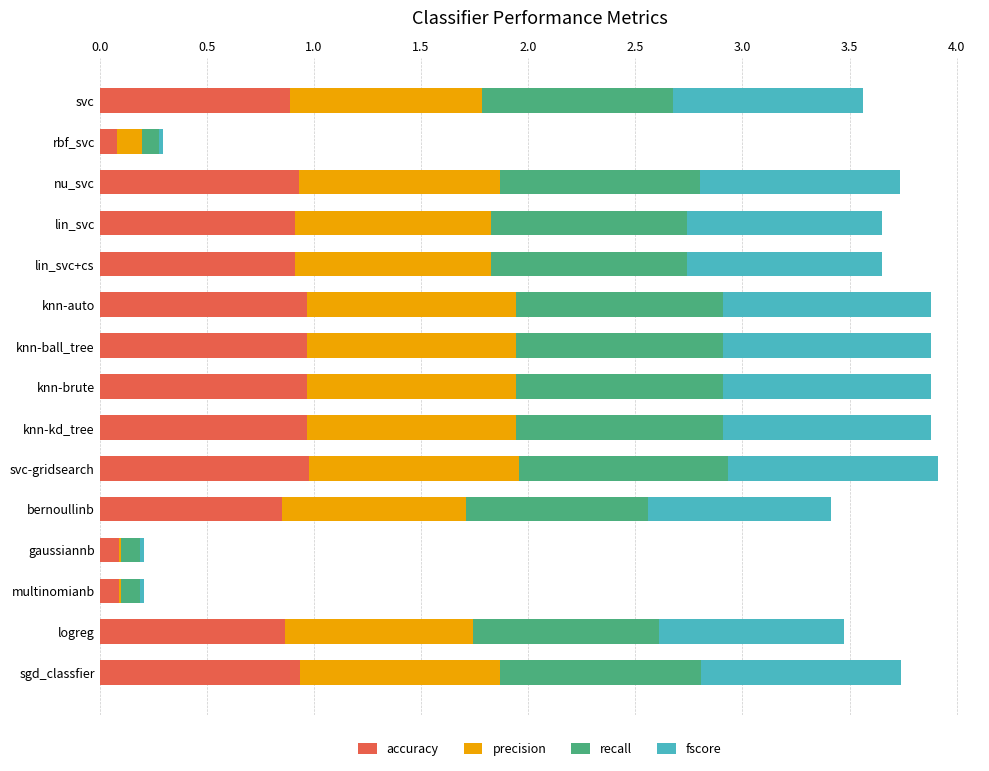

What is the total value across all series at nu_svc?

3.7